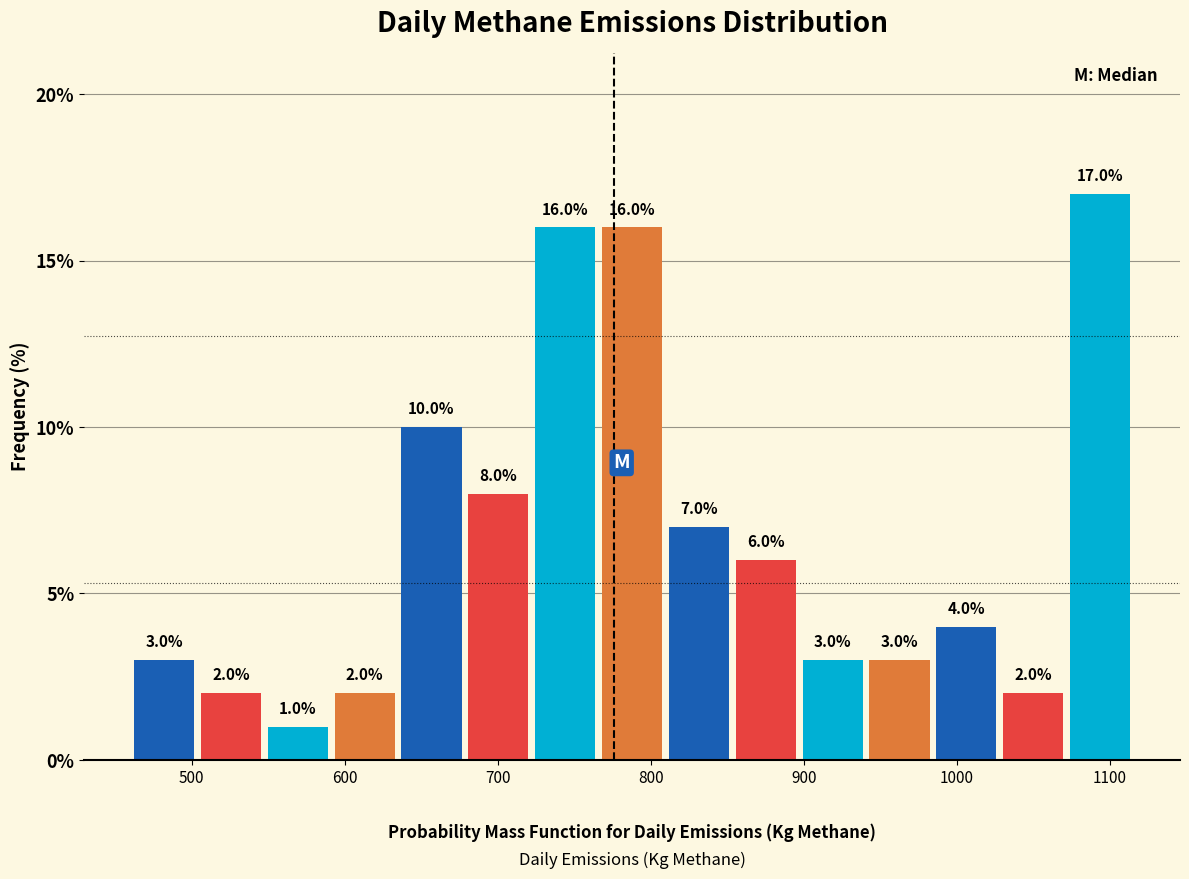

What is the height of the bar covering 940 to 980 on the x-axis? The bar edges are not printed on the chart, so give them approximately, as read against the axis.

3.0